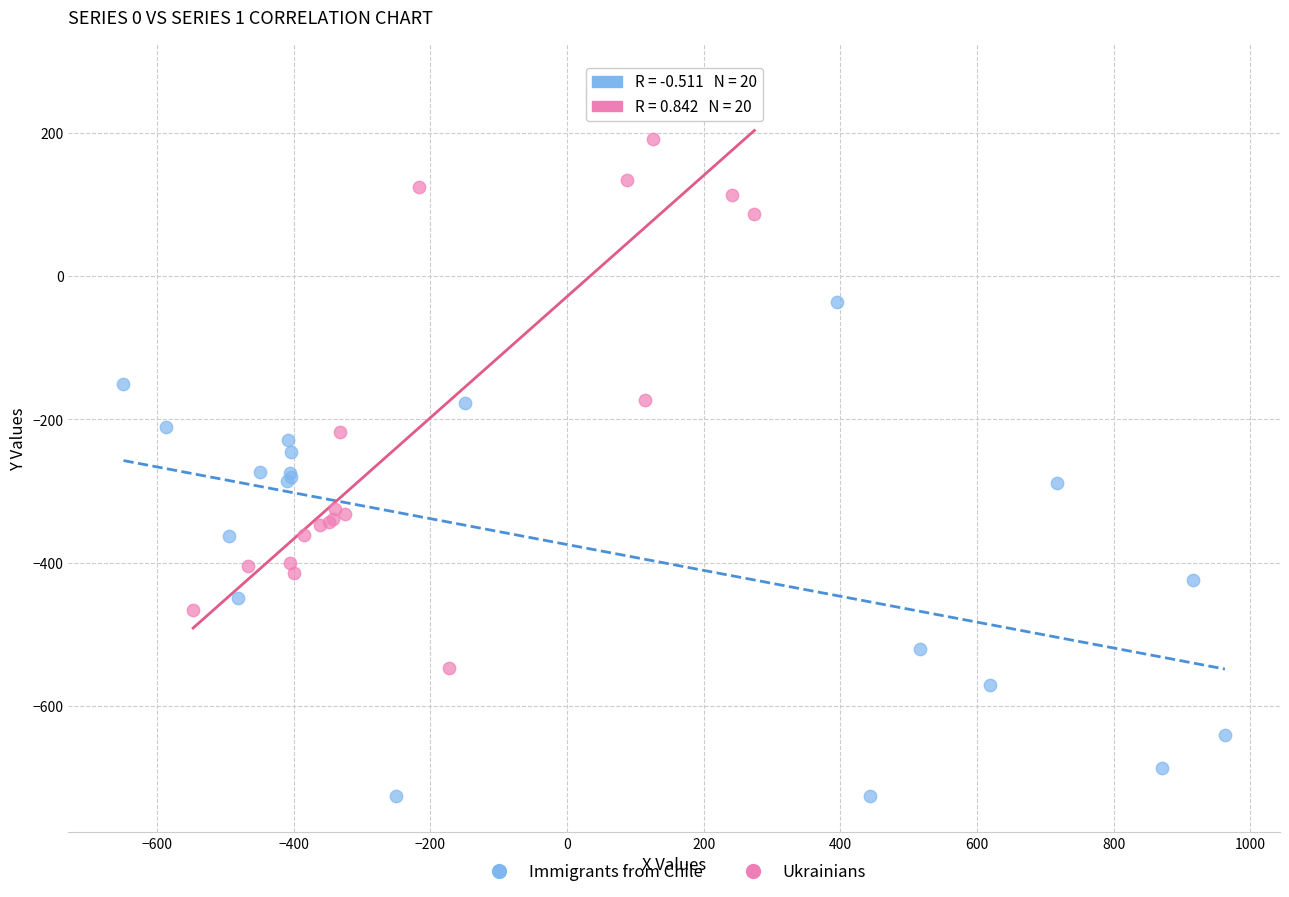

Which series has the largest Y range (max minus min)?

Ukrainians